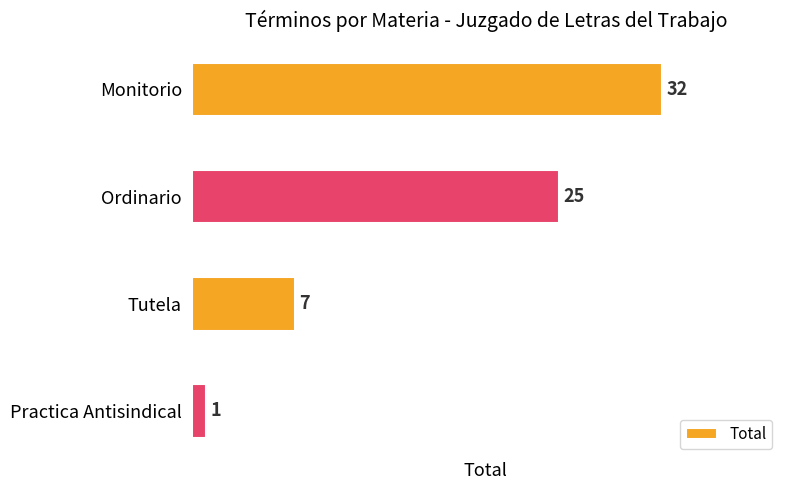

Reading bottom to top, what are all the values shown in this chart?

1	7	25	32